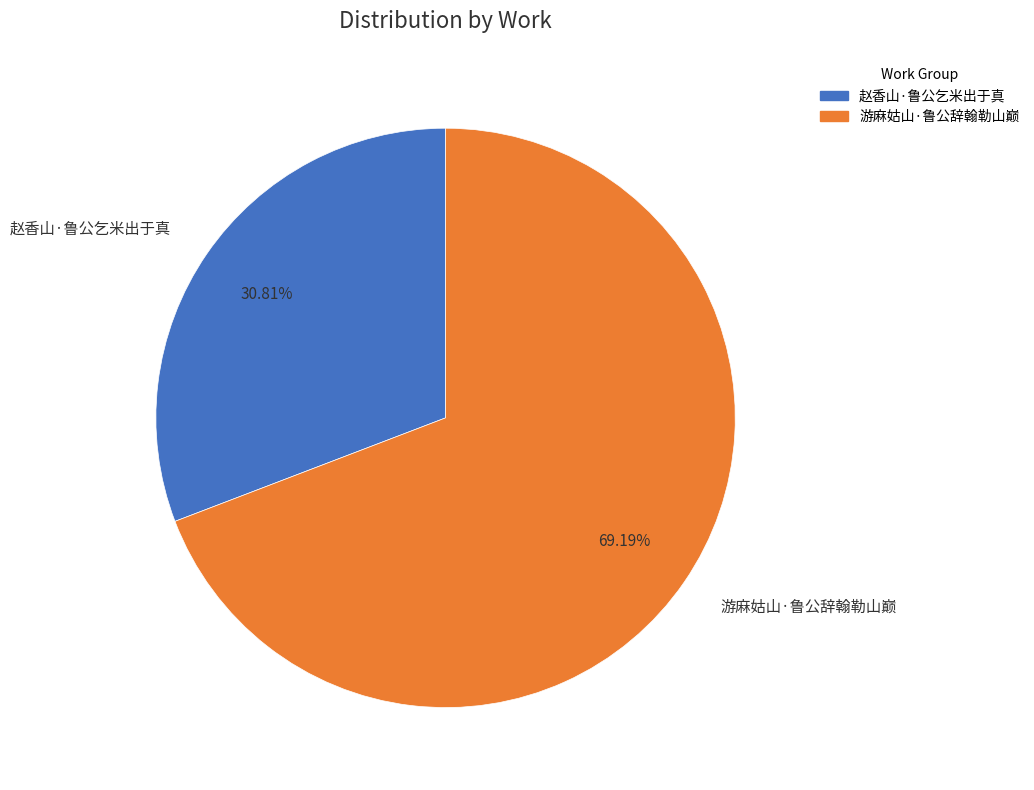

The 游麻姑山·鲁公辞翰勒山巅 slice represents 69% of the pie. True or false?

True